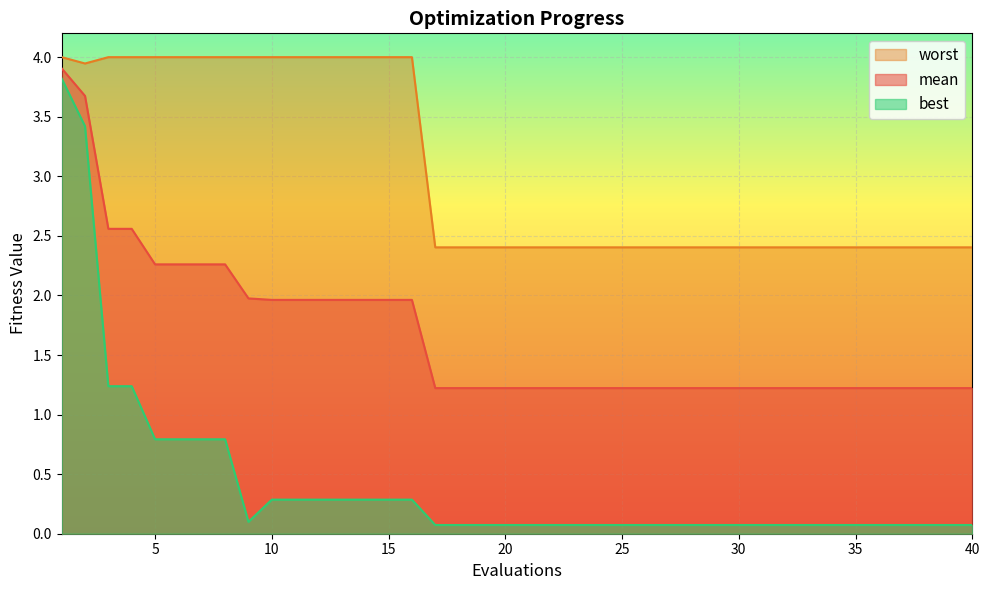

What is the difference between the maximum and minimum values in the worst series?

1.6